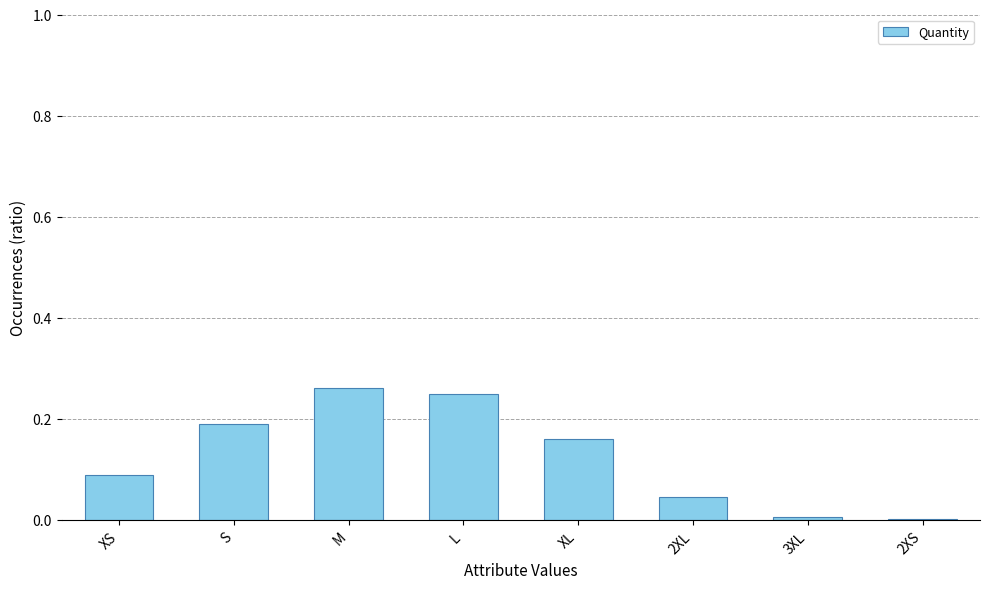

The chart shows a value of 0.0 at XS. True or false?

False